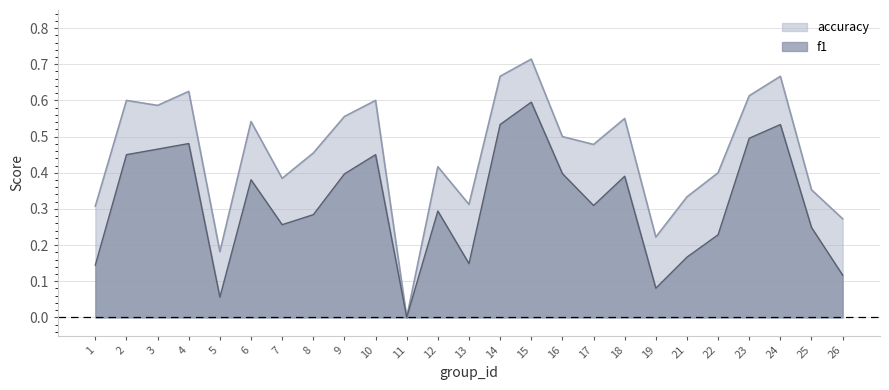

True or false: accuracy and f1 intersect in this chart.

False